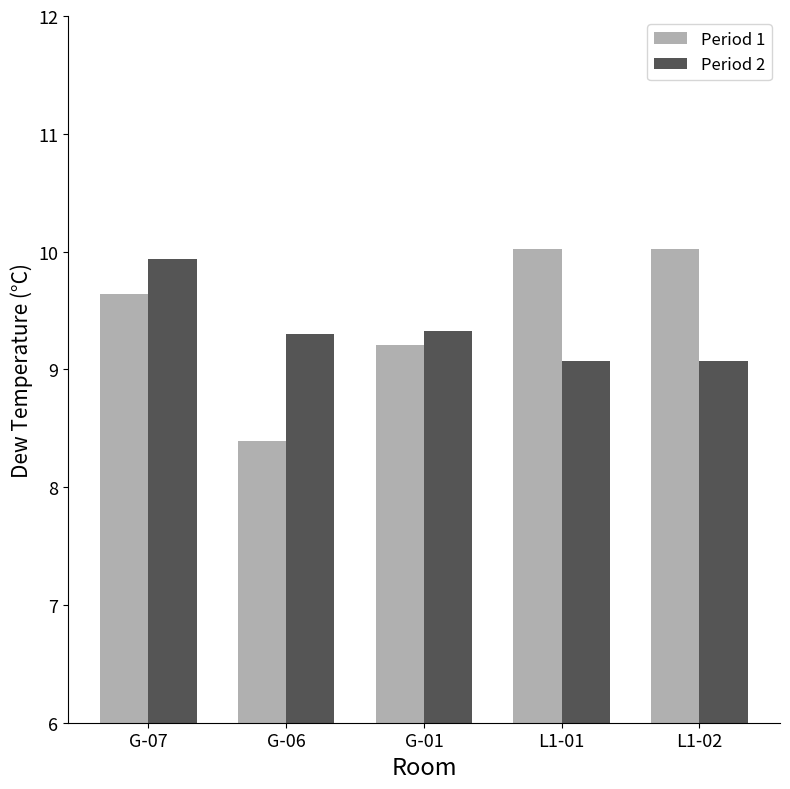

Where does the Period 1 series first go above 9?

G-07